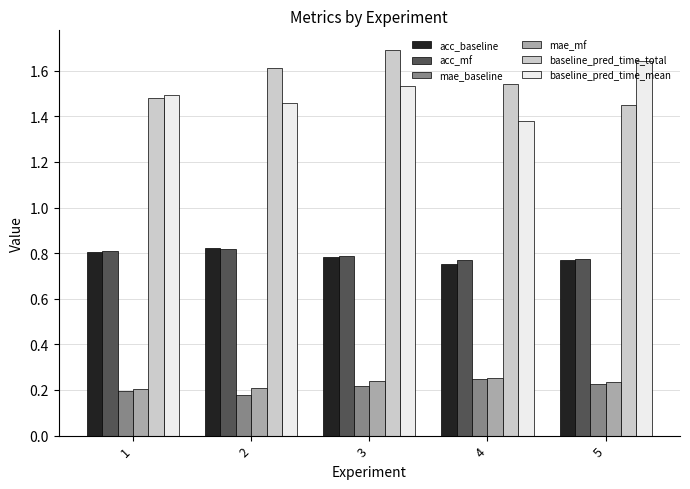

What is the sum of the mae_baseline values at 1 and 2?

0.4